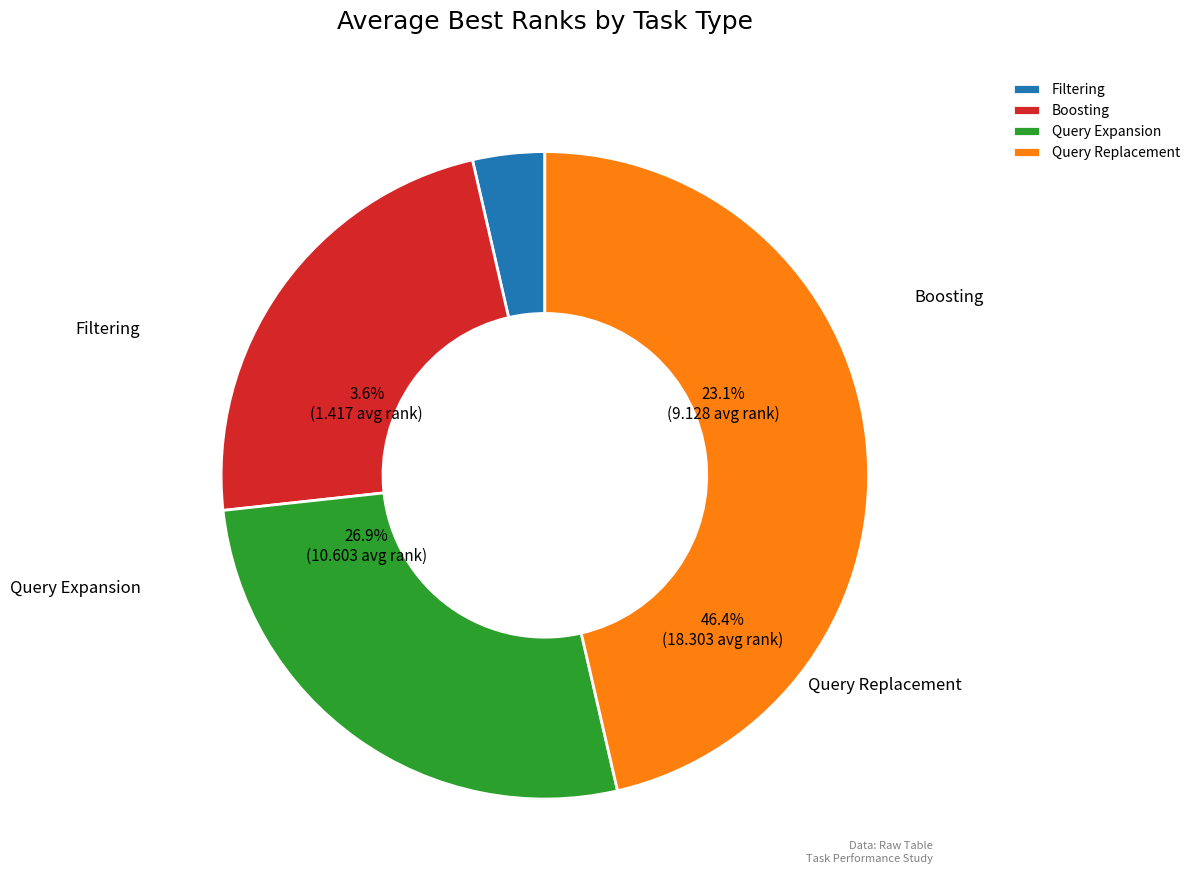

What percentage is the Query Replacement slice, to the nearest percent?

46%